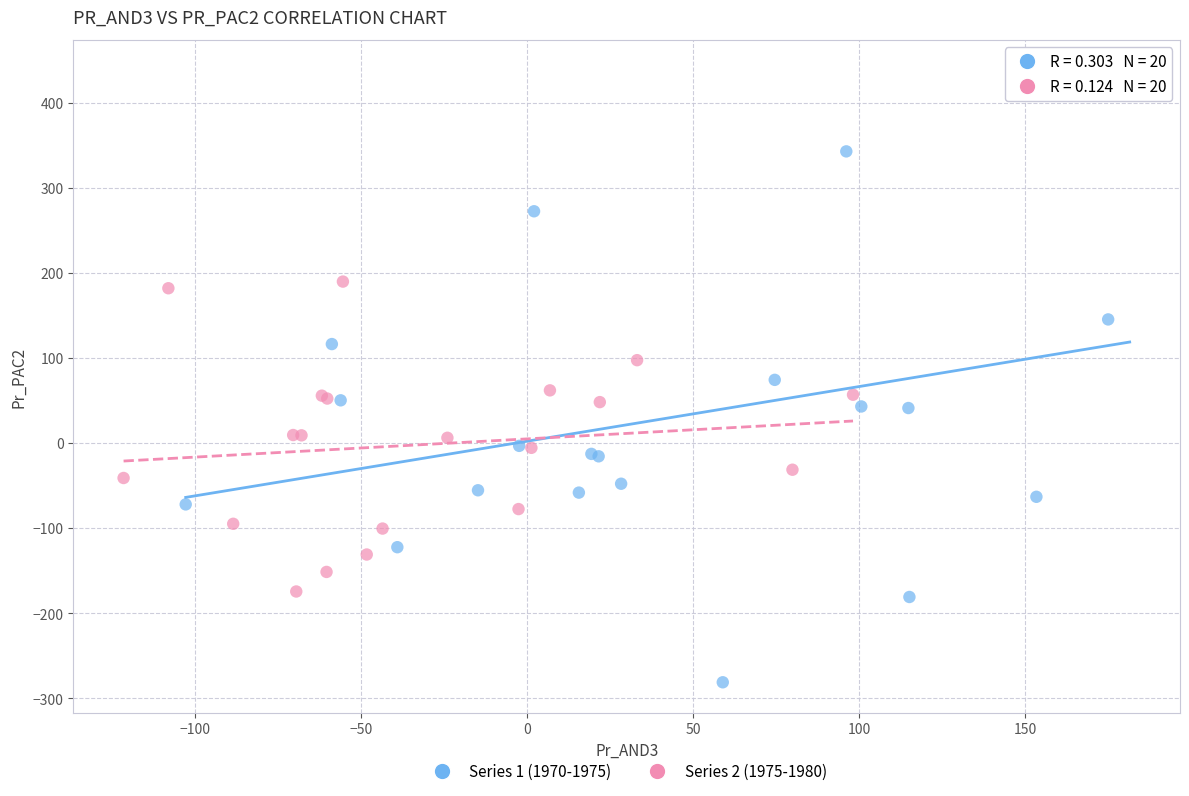

Which series reaches the maximum Y coordinate?

Series 1 (1970-1975)